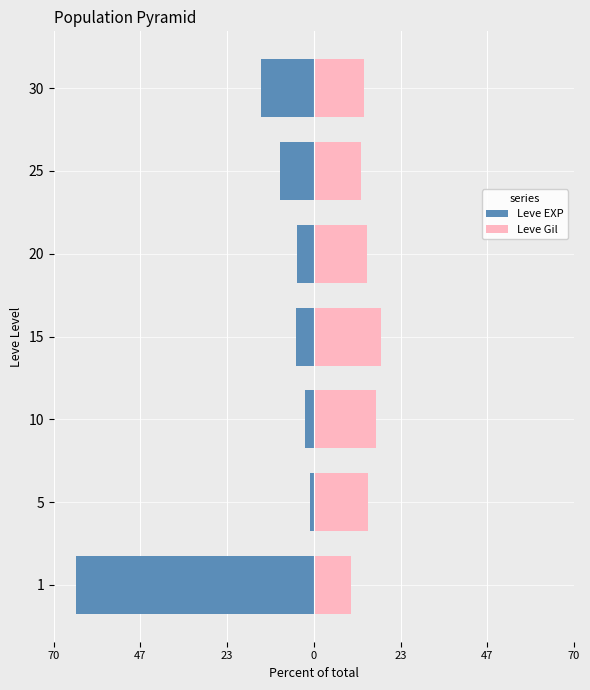

List the series in order of their overall mean, highest first.

Leve Gil, Leve EXP